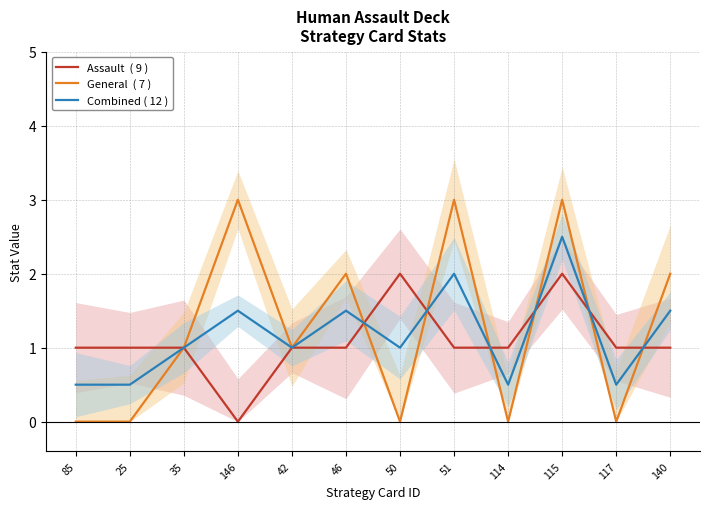

What is the difference between the Assault  ( 9 ) values at 115 and 35?

1.0